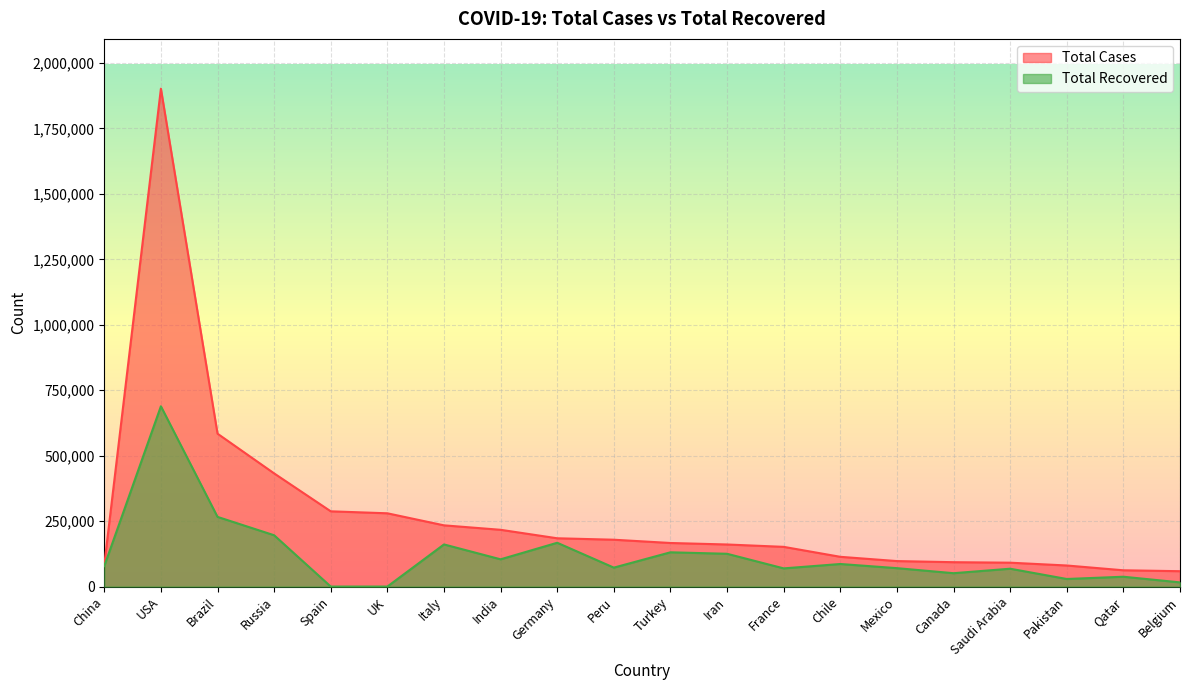

Rank the series at Qatar from highest to lowest value.

Total Cases, Total Recovered